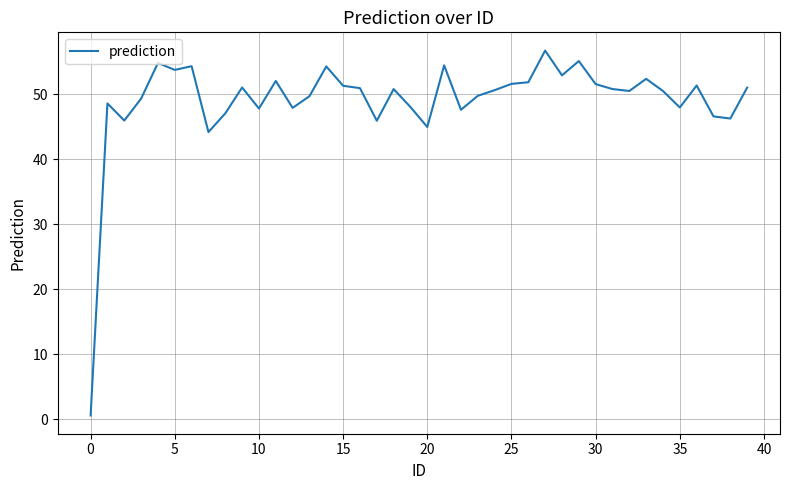

What is the difference between the maximum and minimum values?

56.2